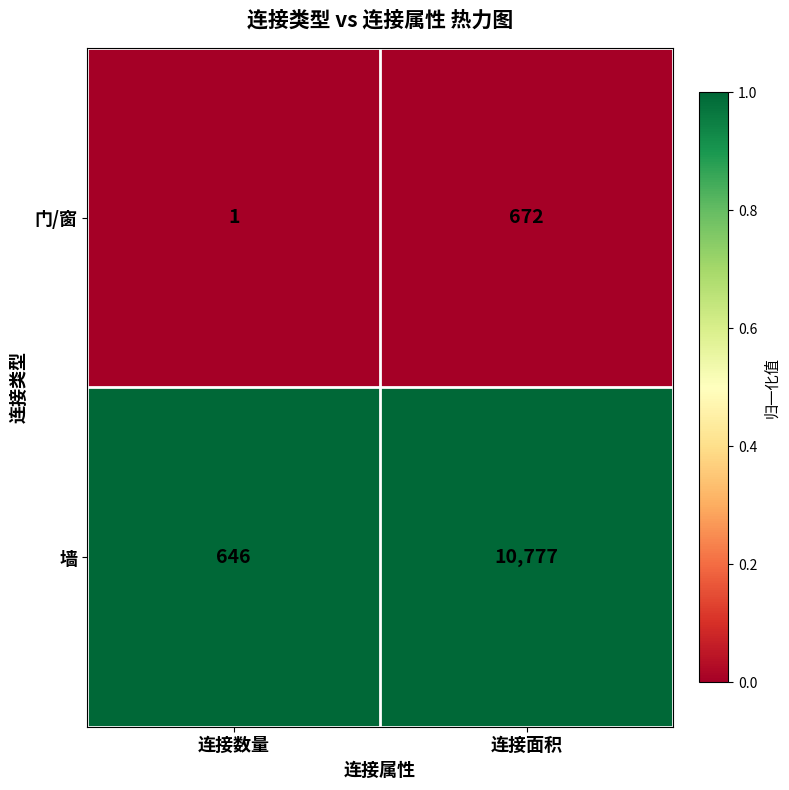

Which series changed the most between 连接数量 and 连接面积?

墙